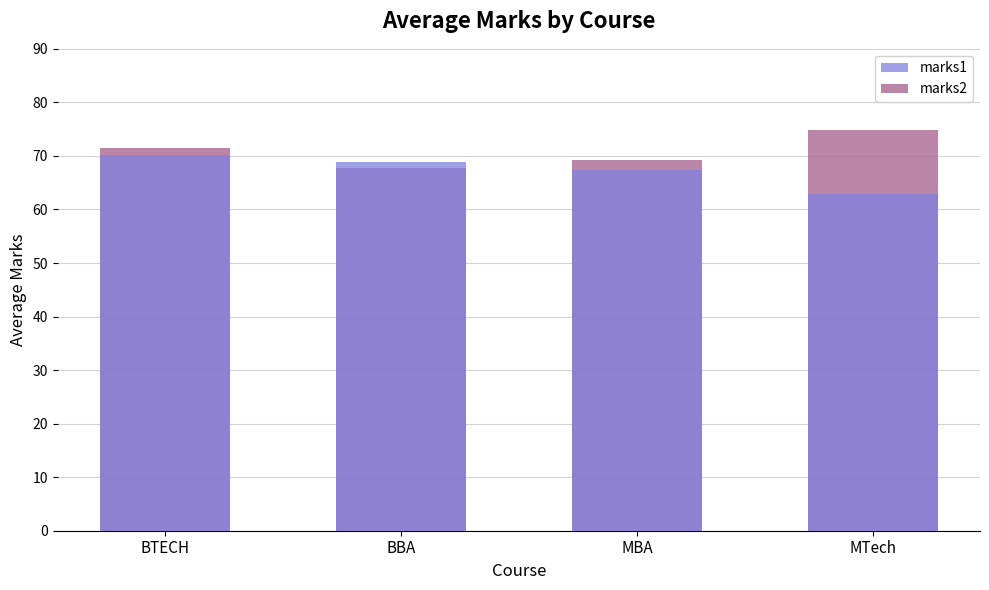

What is the lowest value of the marks1 series?

62.9